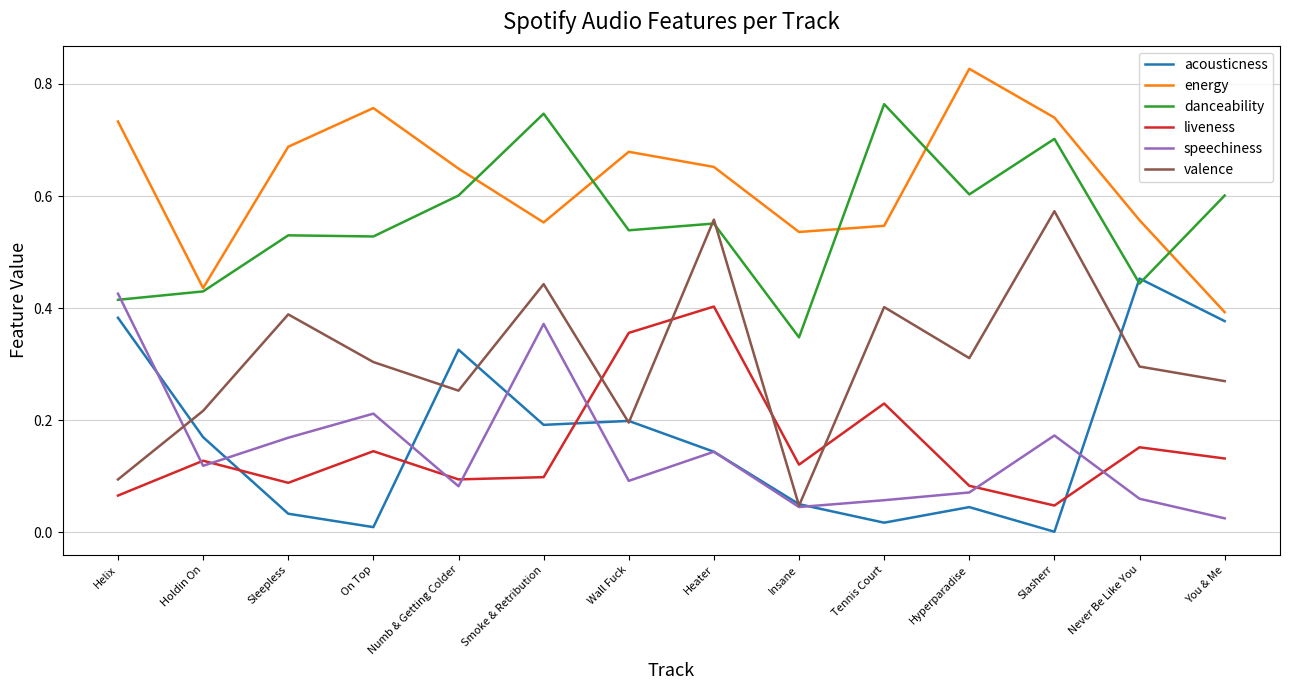

Is the value of danceability at Insane greater than the value of valence at Never Be Like You?

Yes